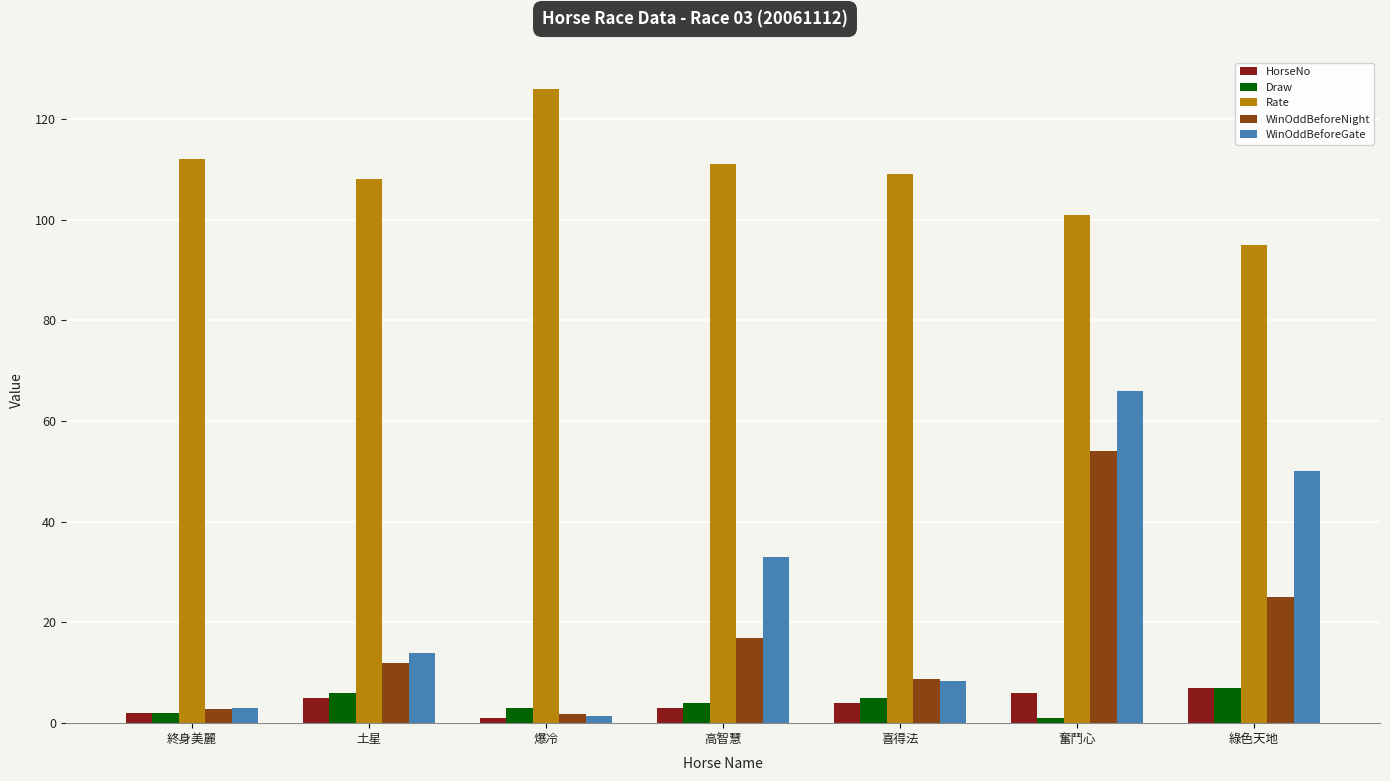

Count the number of data series in this chart.

5